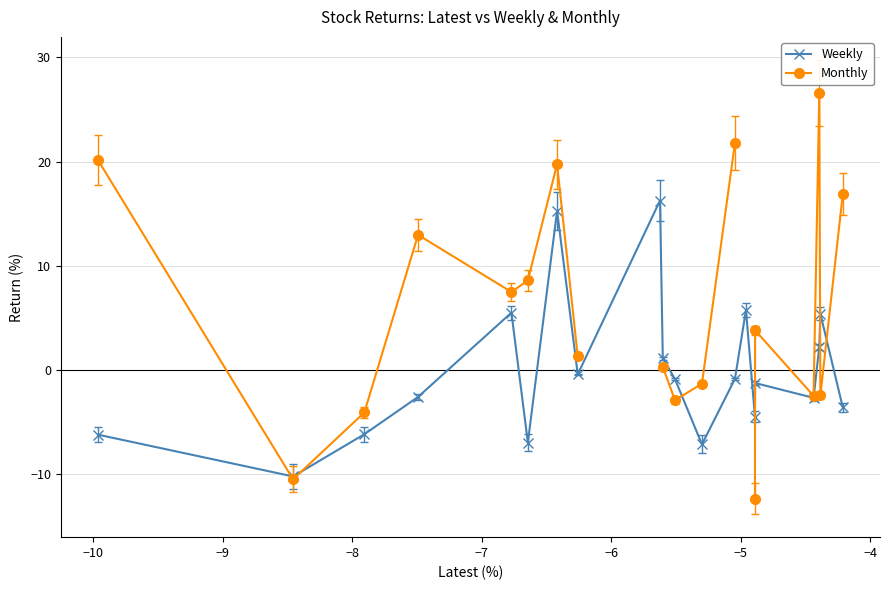

What is the difference between the maximum and second lowest values in the Monthly series?

37.1